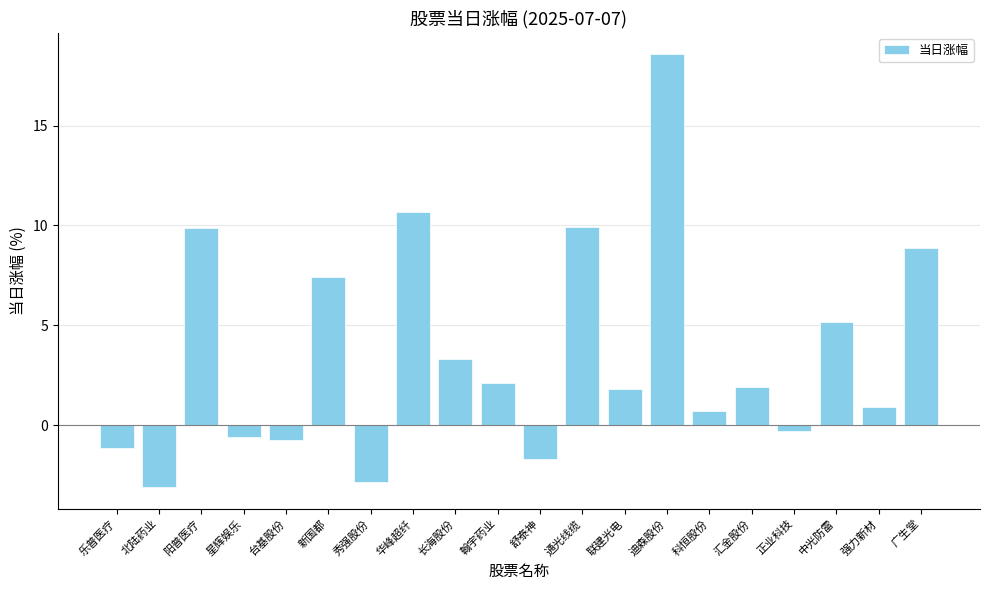

At which category does the chart reach its minimum across all series?

北陆药业